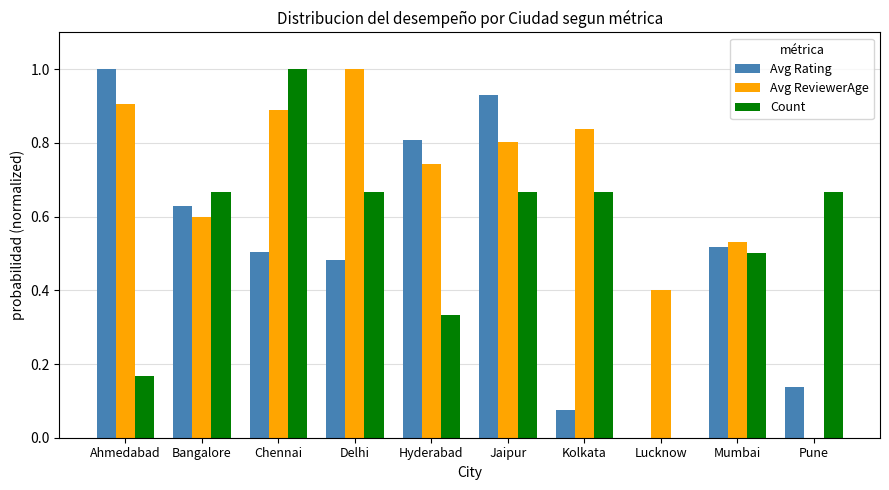

What is the greatest value displayed?

1.0